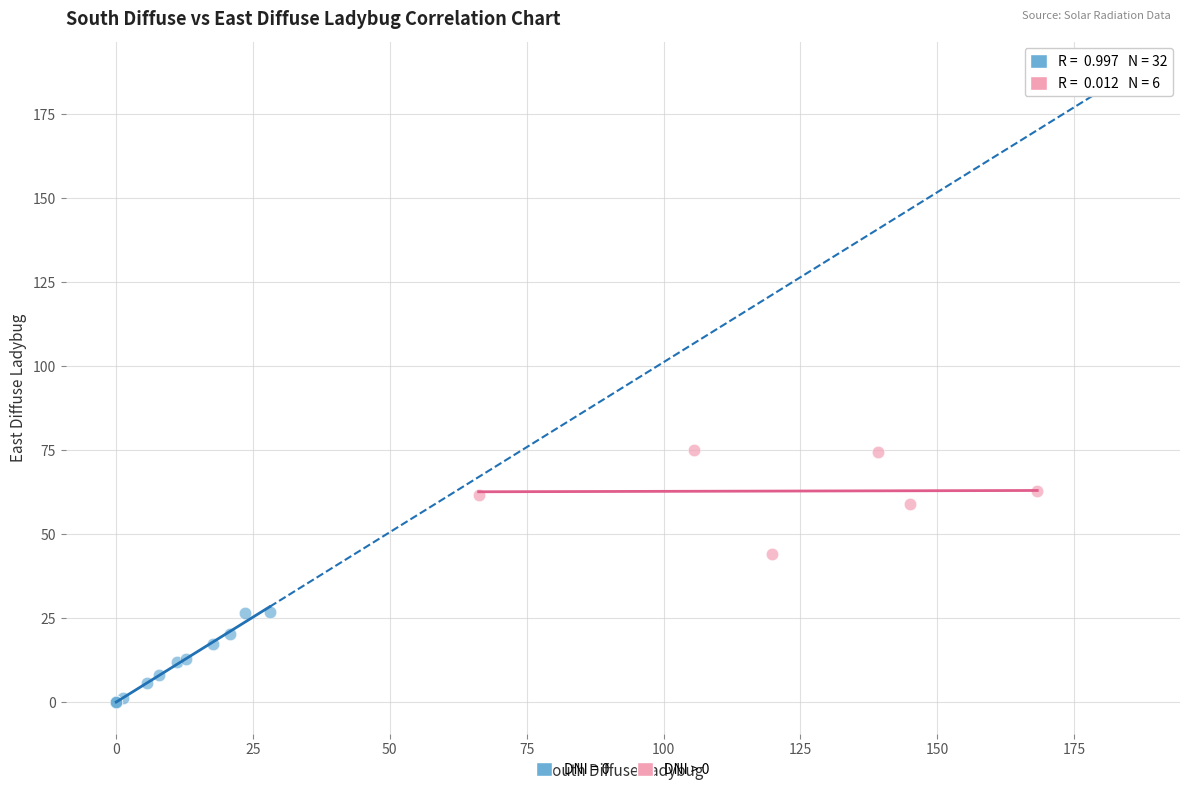

Which series reaches the maximum Y coordinate?

DNI > 0